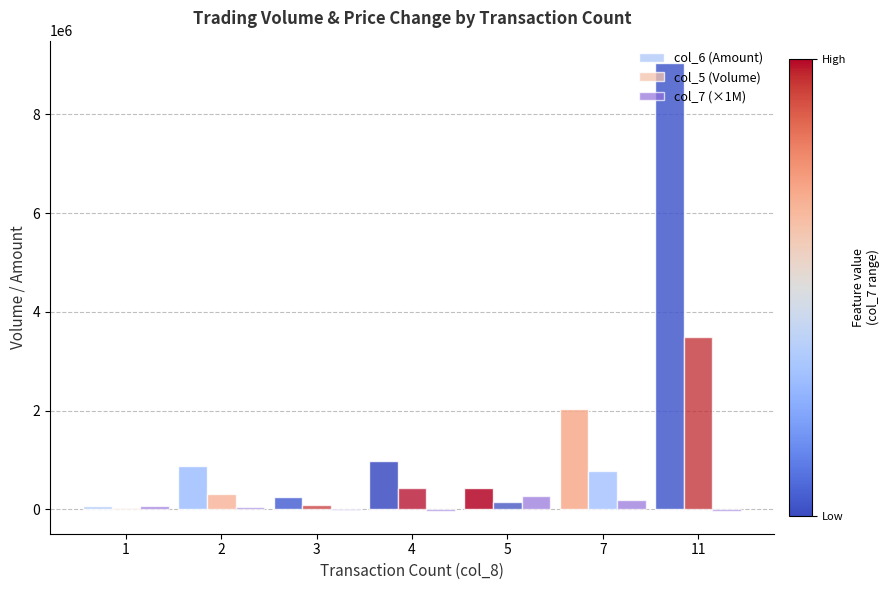

Which label corresponds to the largest value in the chart?

11